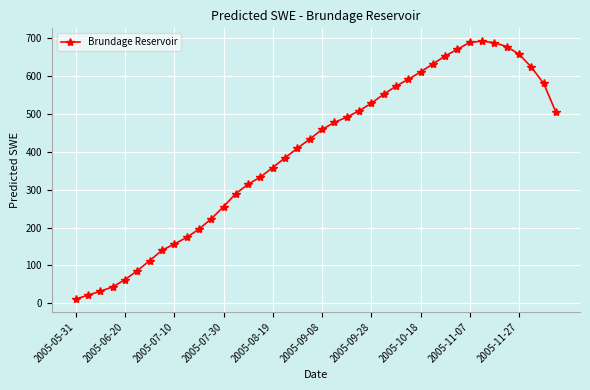

What is the difference between the maximum and minimum values?

680.2